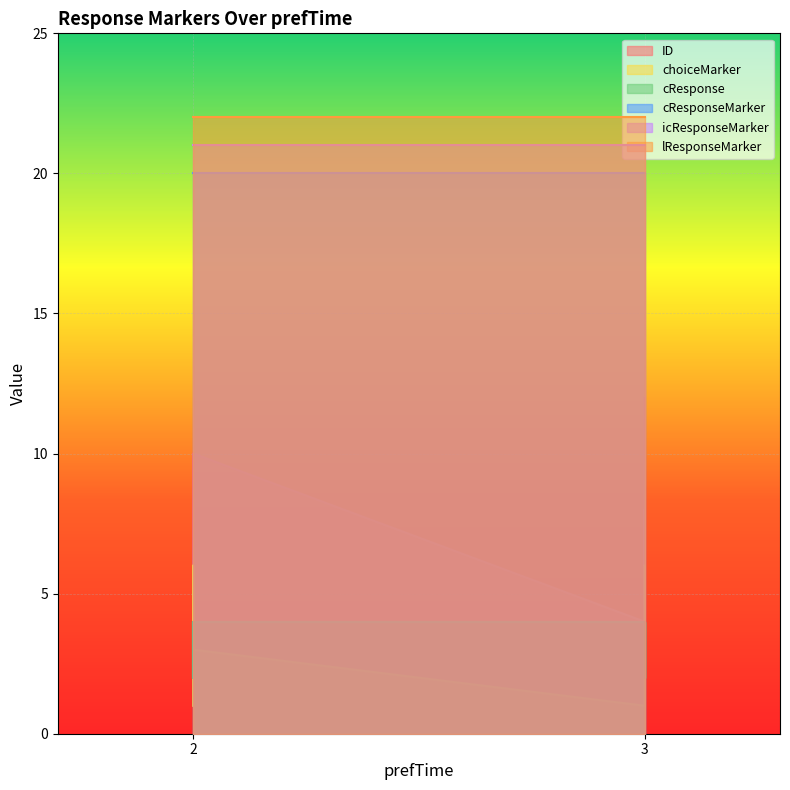

True or false: icResponseMarker has a value of 21 at 3.

True